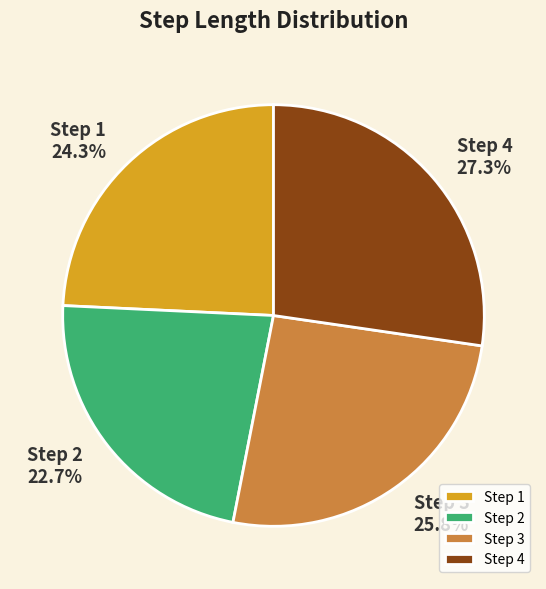

What portion of the pie excludes Step 3?

74.2%